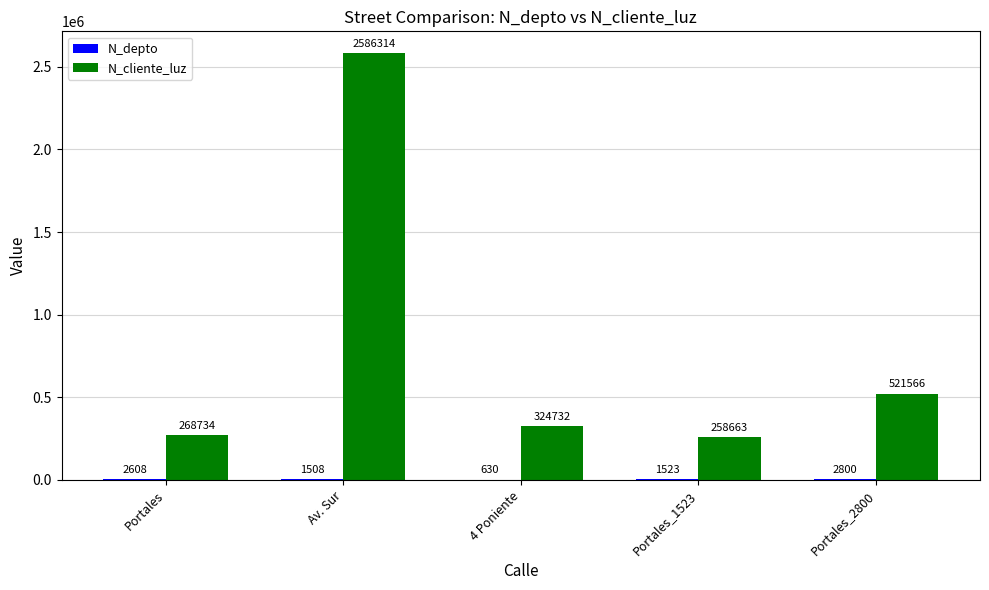

Where is N_cliente_luz nearest to the value 1422488?

Portales_2800